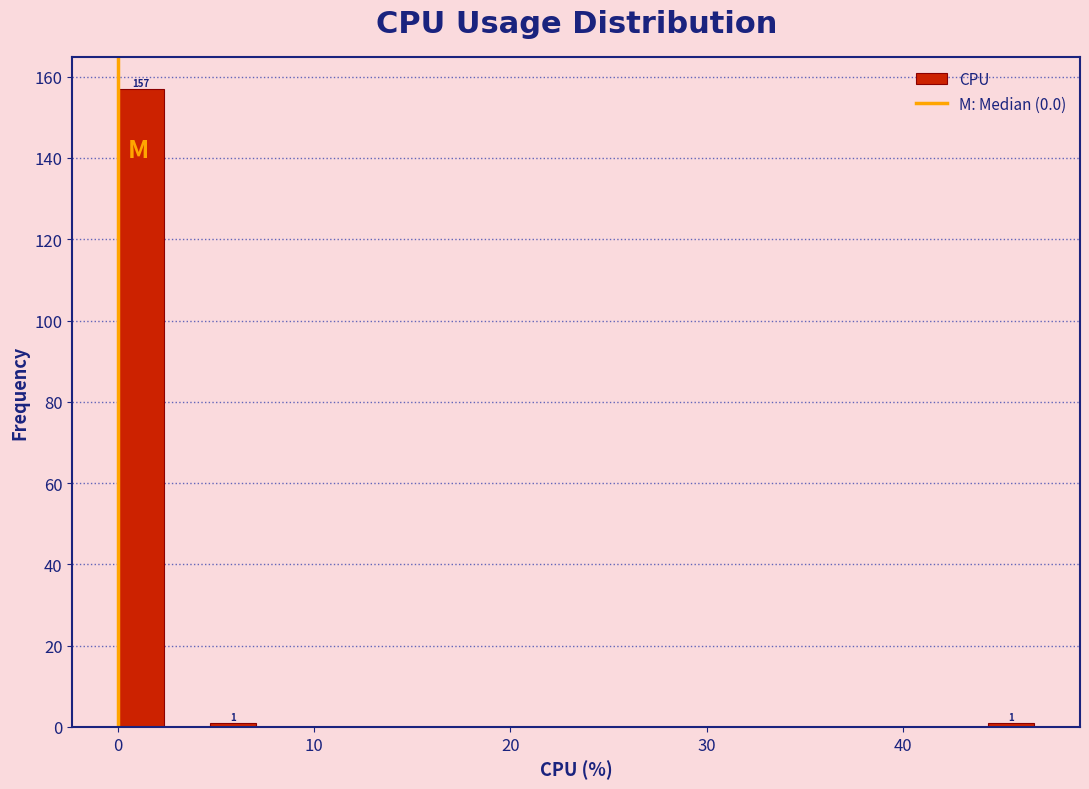

Read against the x-axis, roughly where is the centre of the tallest bar?

1